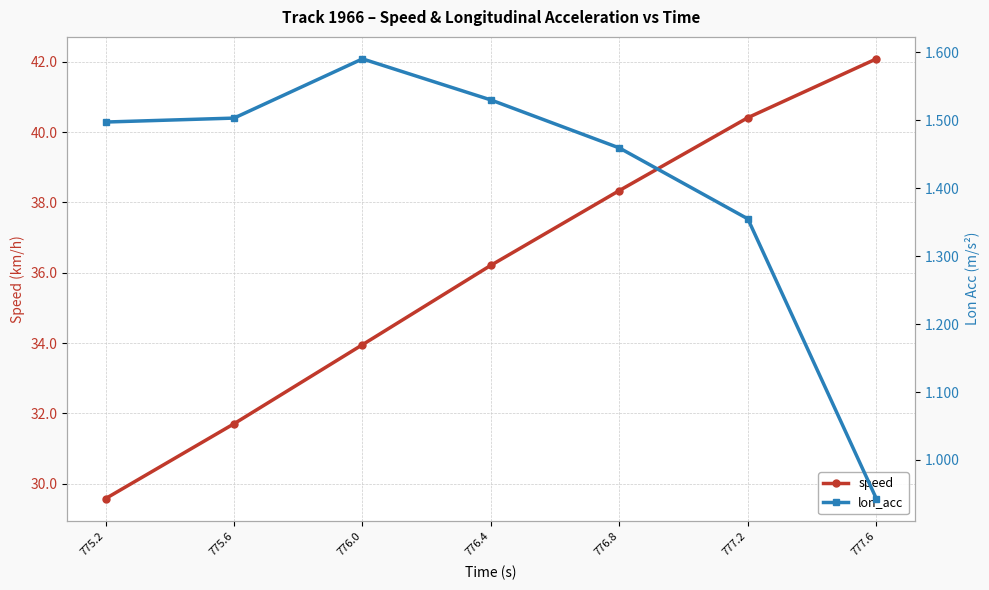

True or false: speed and lon_acc intersect in this chart.

False